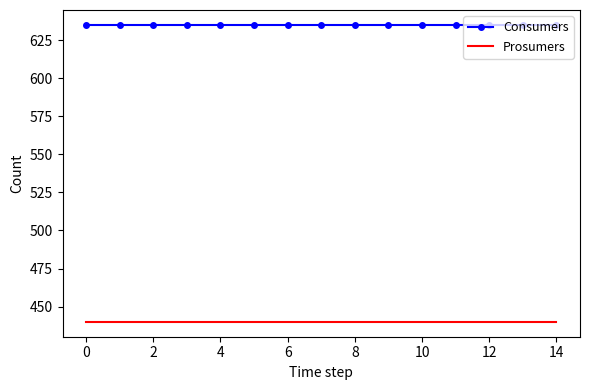

Which series has the largest total across all categories?

Consumers